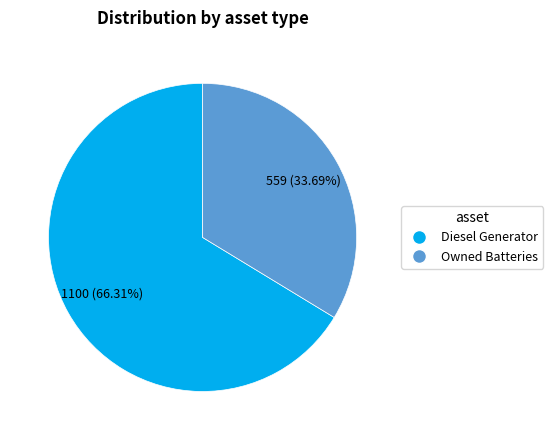

Is the sum of Owned Batteries and Diesel Generator greater than half?

Yes